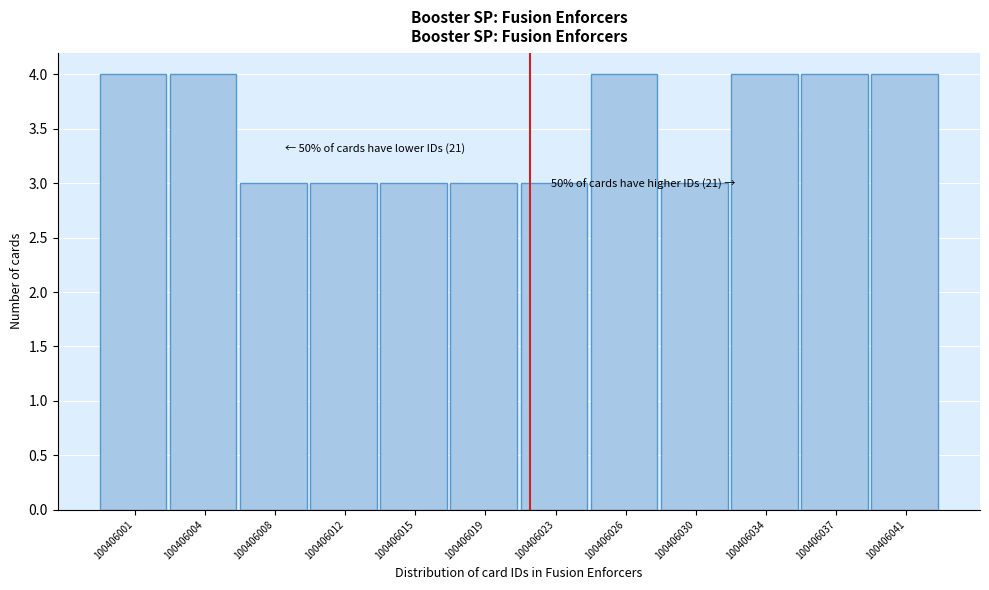

Reading left to right, extract all data points from this chart.

100406001=4	100406004=4	100406008=3	100406012=3	100406015=3	100406019=3	100406023=3	100406026=4	100406030=3	100406034=4	100406037=4	100406041=4